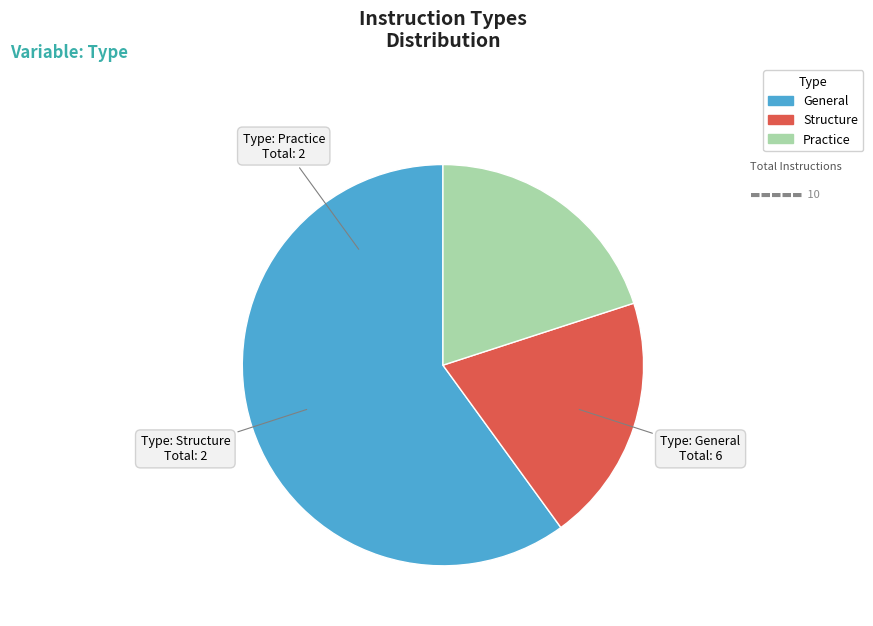

Which category has the biggest portion of the pie?

General